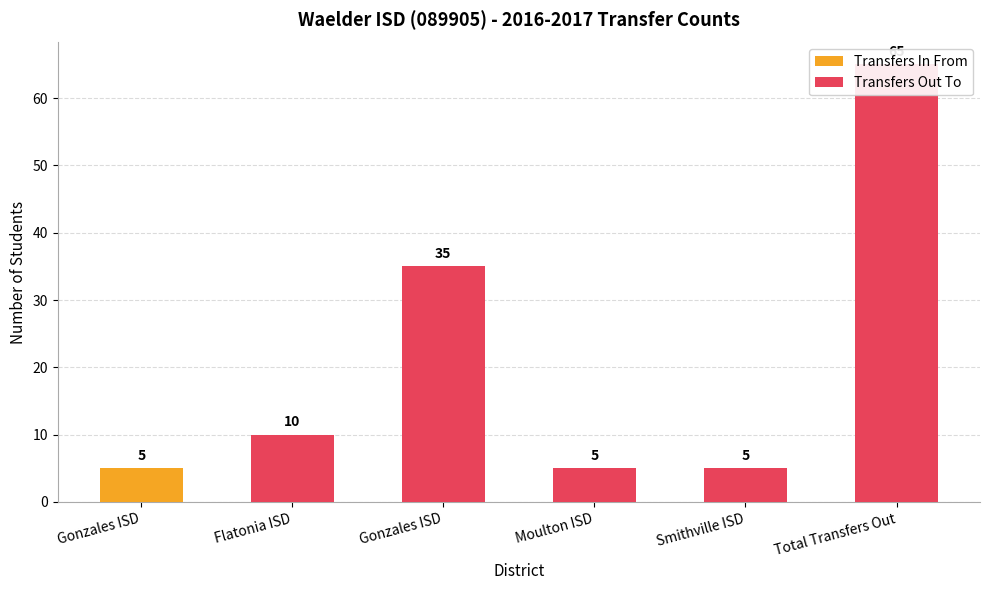

What is the difference between the maximum and minimum values?

60